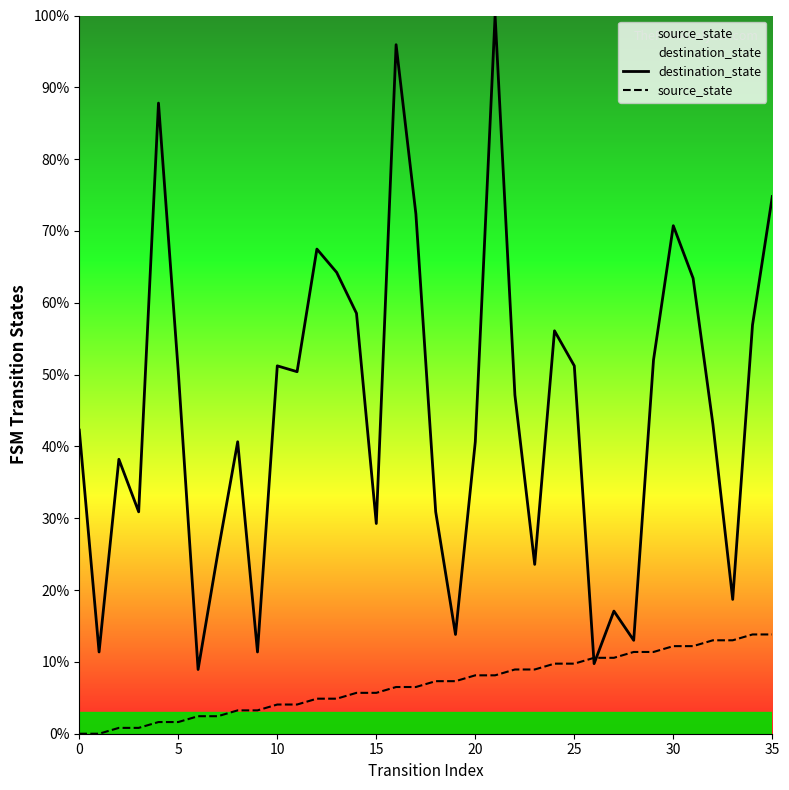

How many data points in source_state are above 7?

18